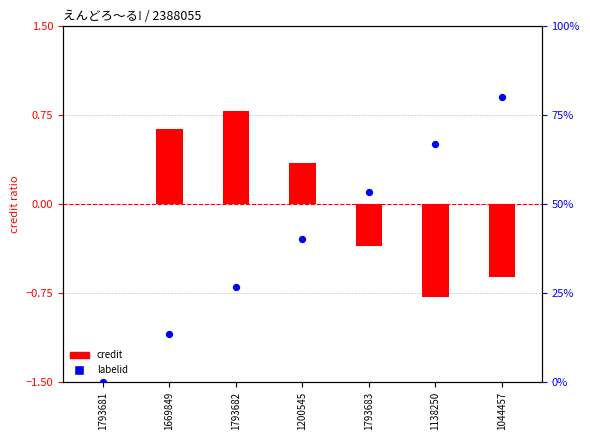

At how many categories does at least one series exceed 34?

4